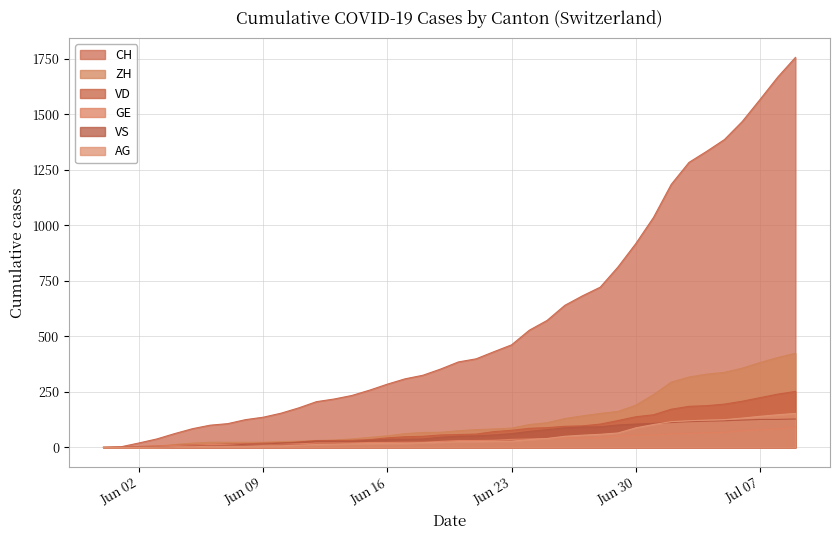

At which category is the sum across all series the highest?

2020-07-09